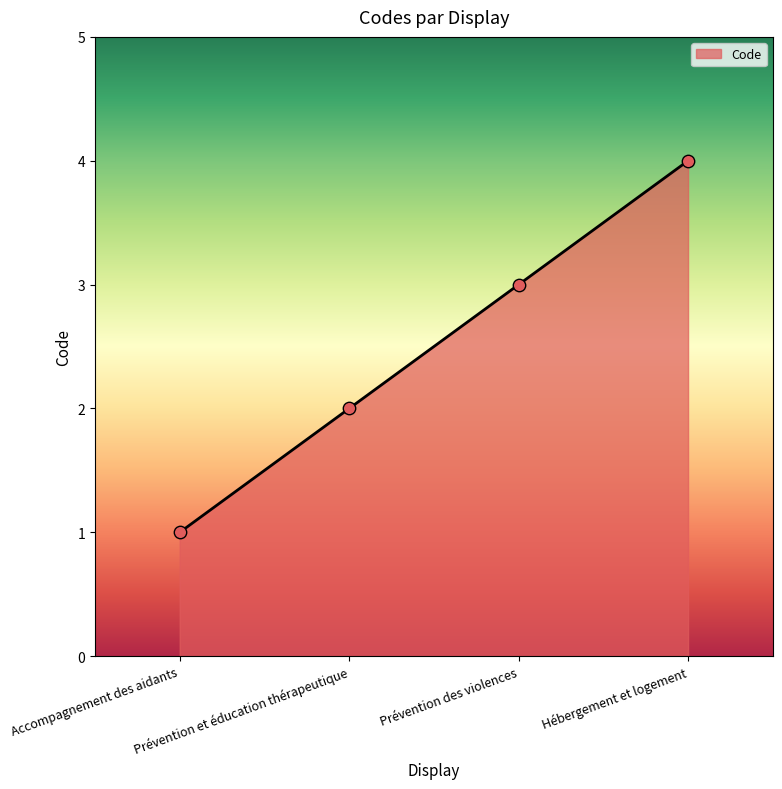

Between Prévention des violences and Prévention et éducation thérapeutique, which is larger?

Prévention des violences